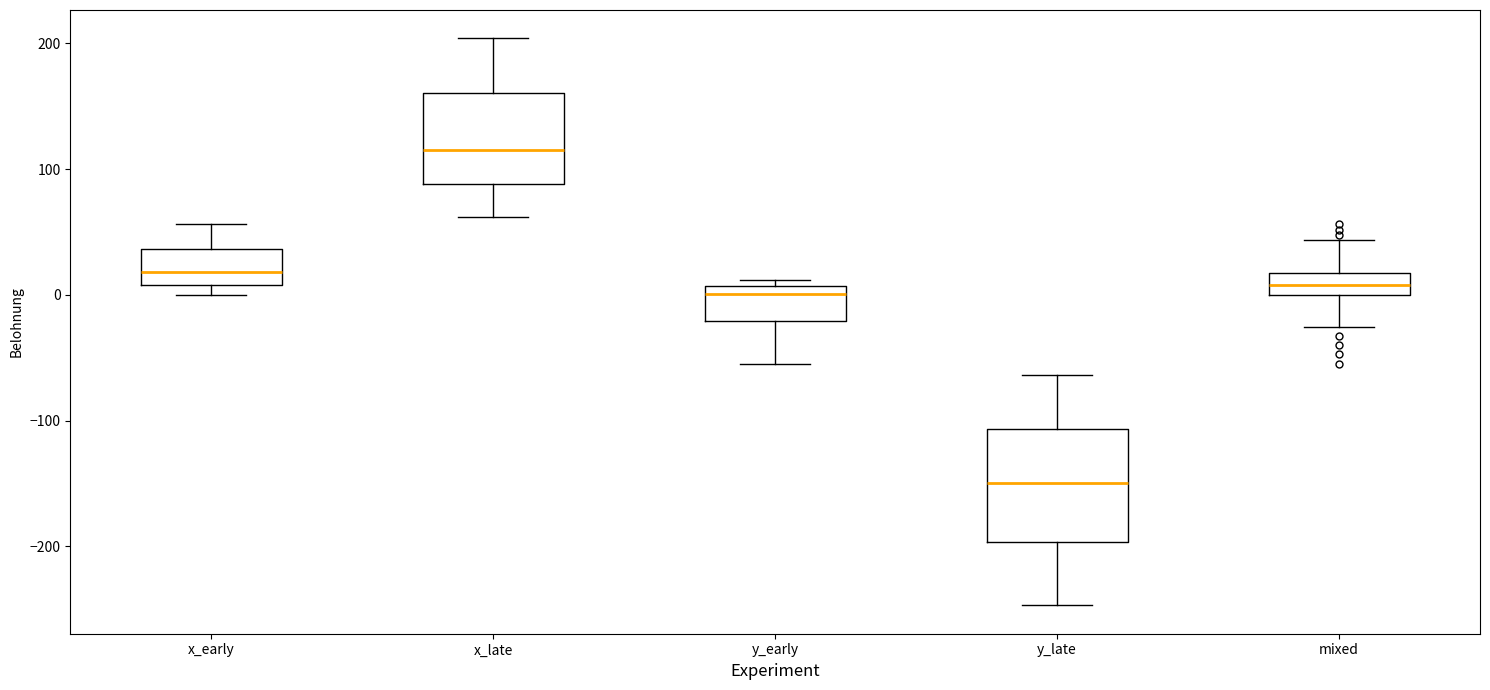

Reading left to right, read every box against the y-axis: the position of its median line, the range the box covers, and the ends of its whiskers. The values are not printed on the chart, so give them approximately, as read against the axis.

x_early: median 20, box 10 to 40, whiskers 0 to 60
x_late: median 120, box 90 to 160, whiskers 60 to 200
y_early: median 0, box -20 to 10, whiskers -50 to 10 (just above the box's upper edge)
y_late: median -150, box -200 to -110, whiskers -250 to -60
mixed: median 10, box 0 to 20, whiskers -30 to 40